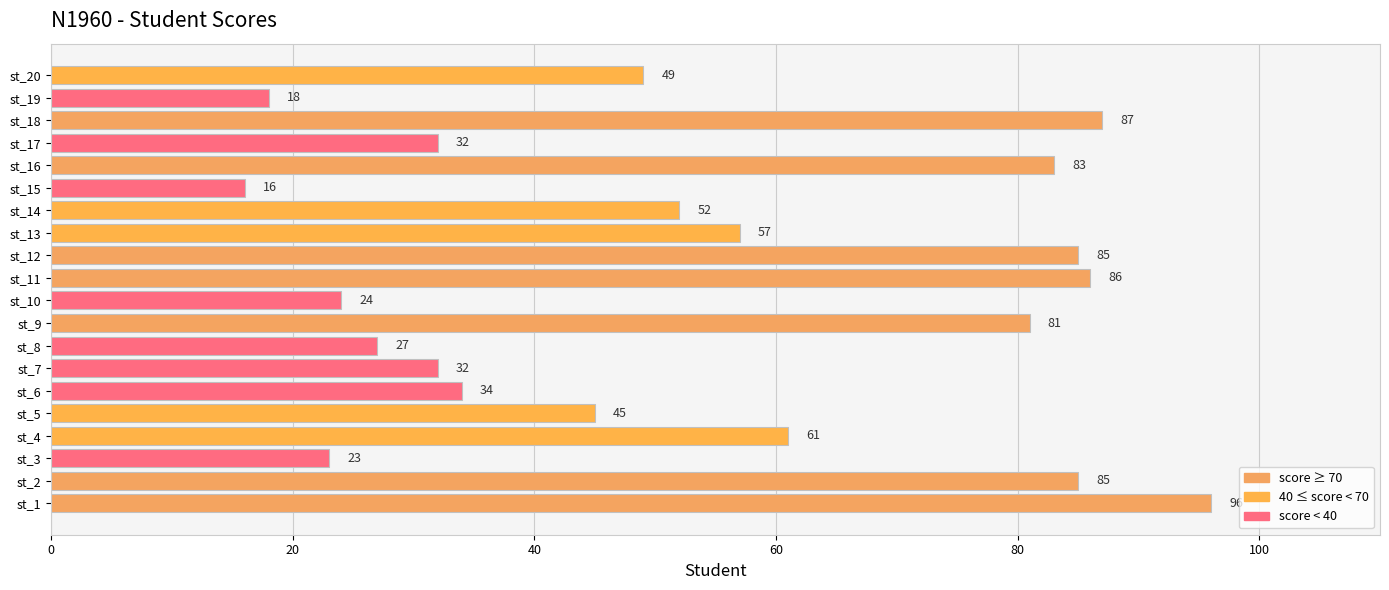

The chart shows a value of 18 at st_19. True or false?

True